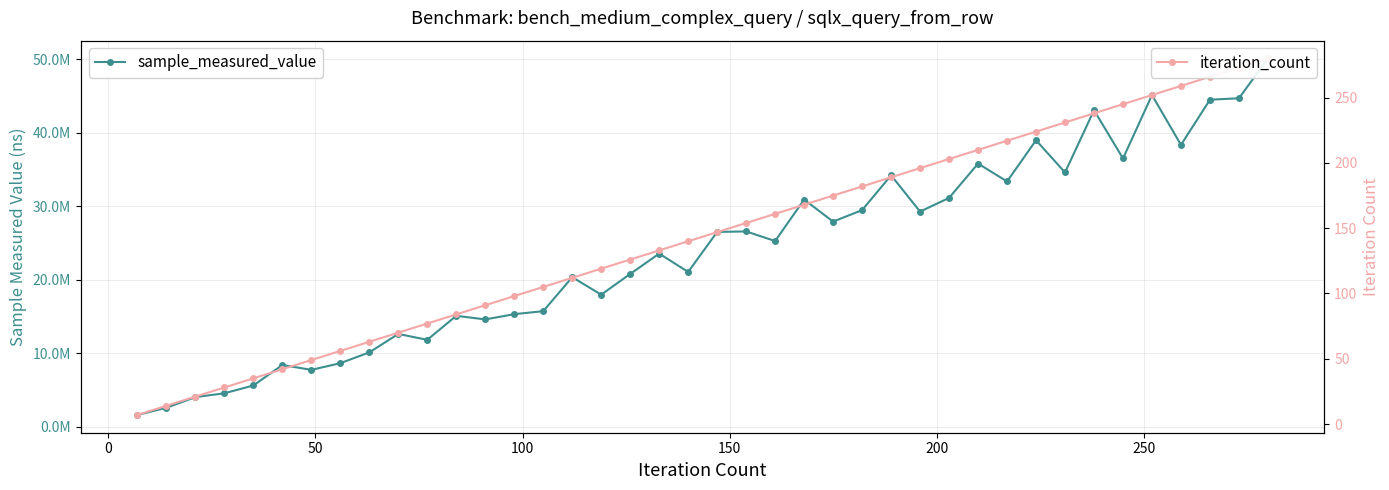

At how many categories does at least one series exceed 18487370?

24